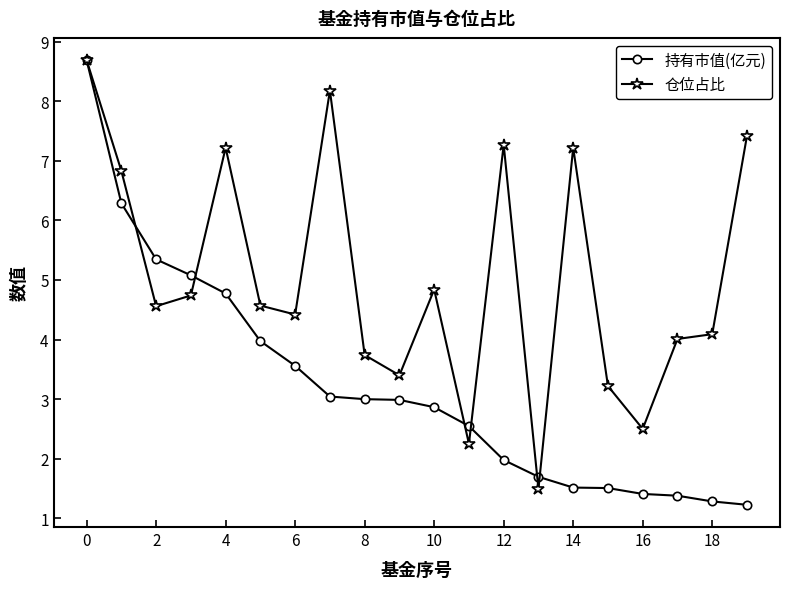

What are all the series names shown in the legend?

持有市值(亿元), 仓位占比